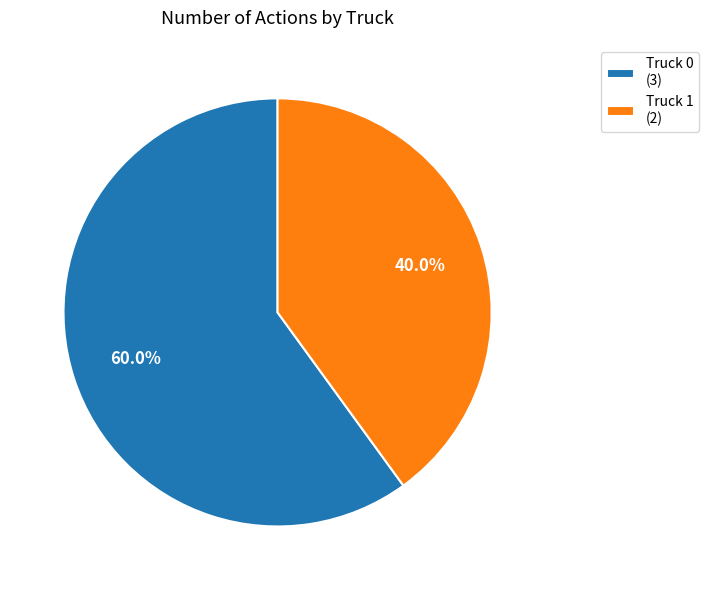

To the nearest percent, what is the average slice percentage?

50%